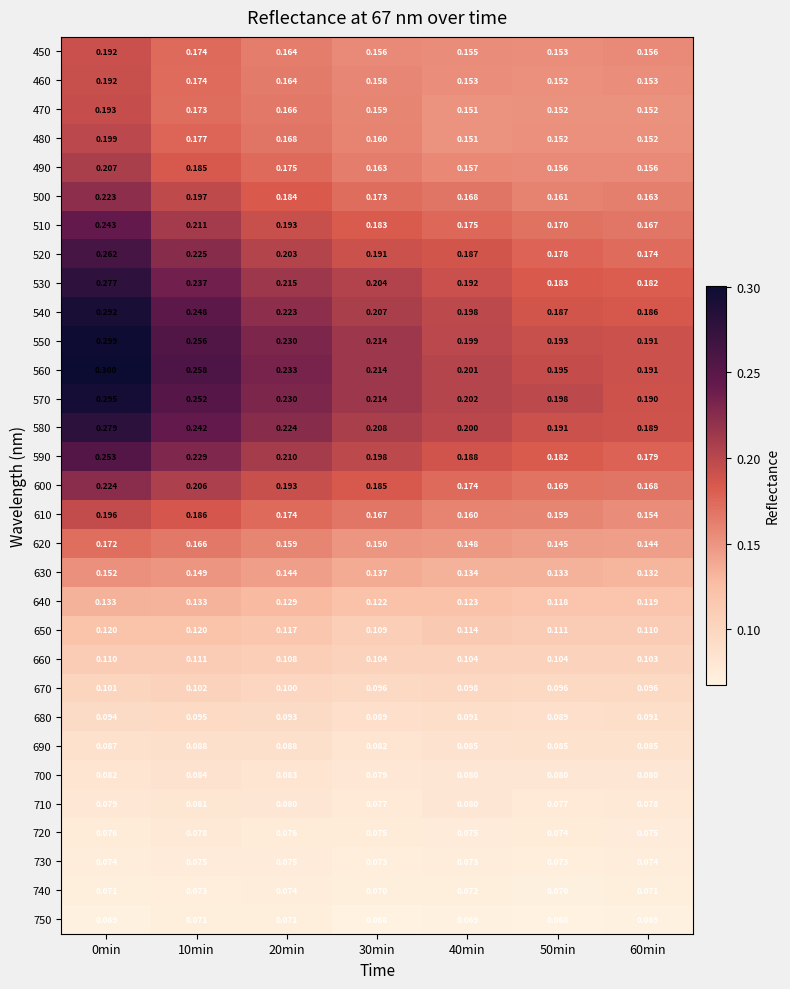

Is the value of 700 at 50min greater than the value of 660 at 0min?

No